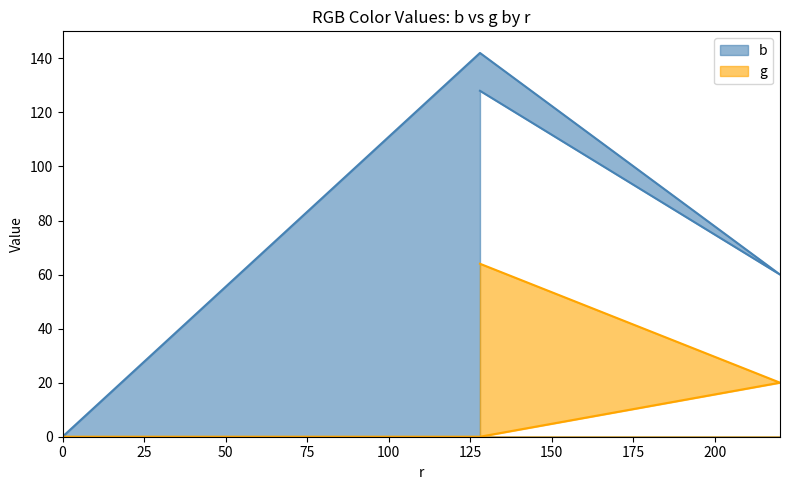

Where is the first local maximum for b?

128